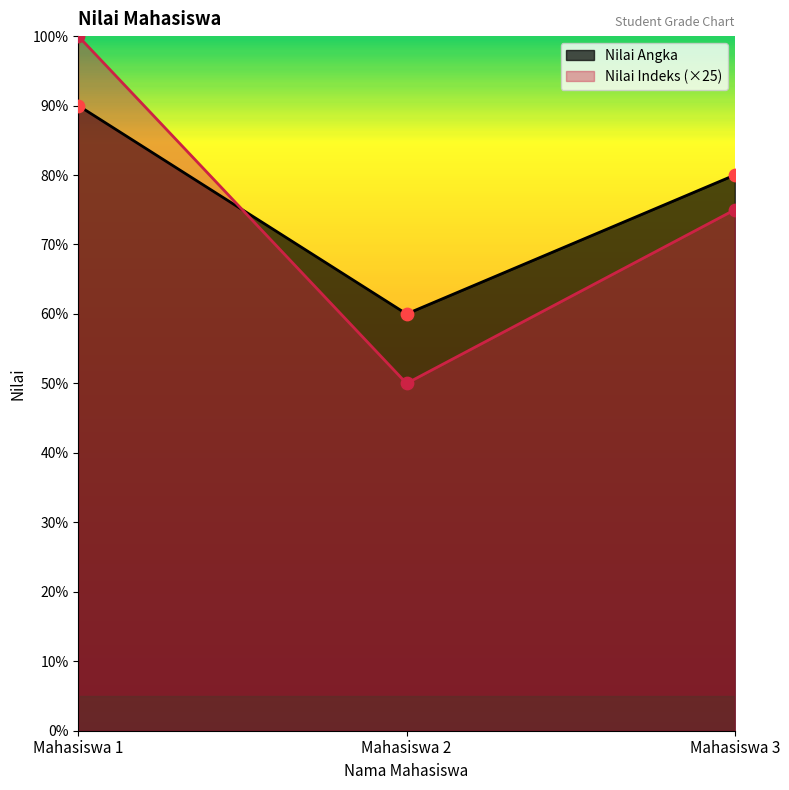

Which series has the largest total across all categories?

Nilai Angka